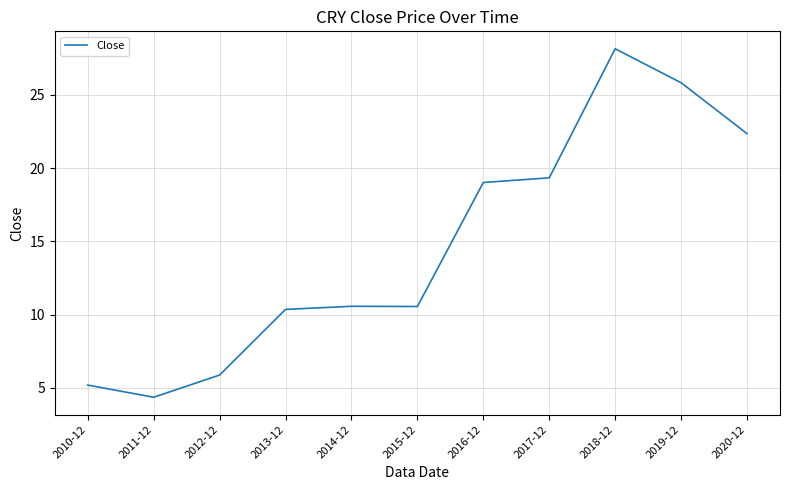

Is it true that the value at 2017-12 is 19.3?

True